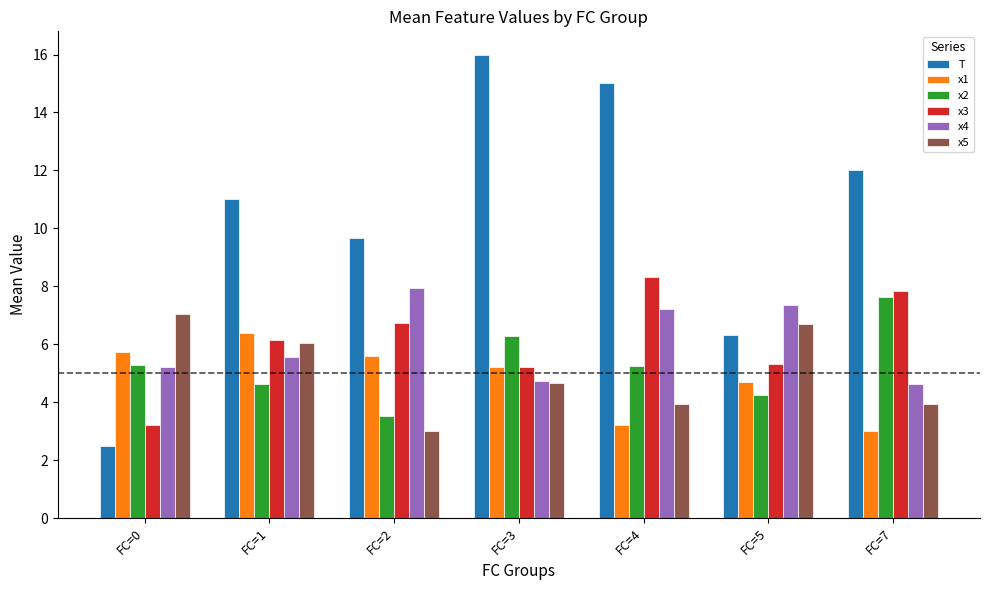

The value of x3 at FC=7 is 7.8. True or false?

True